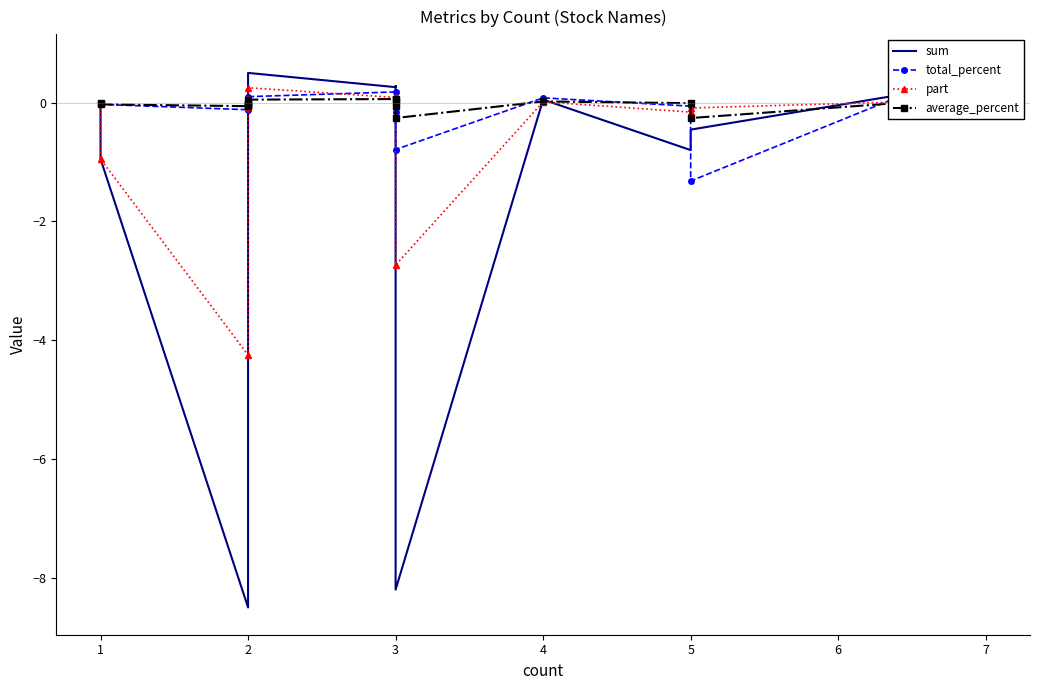

What is the lowest value of the average_percent series?

-0.3